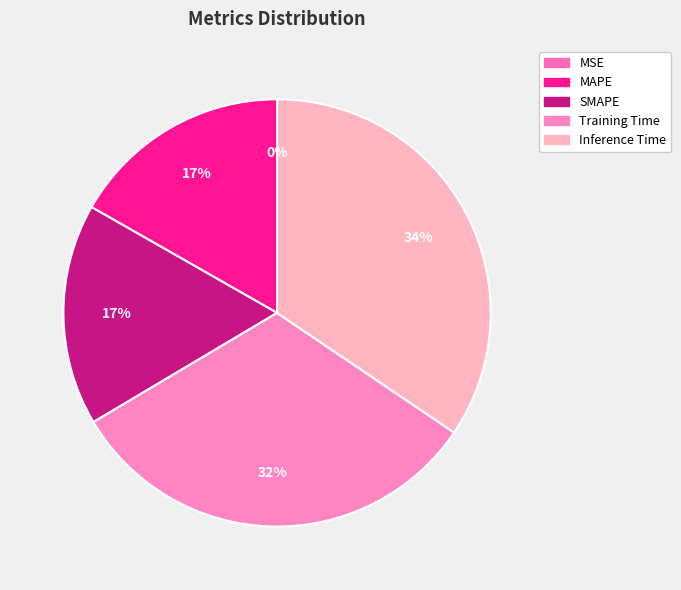

What is the change in value from MSE to Inference Time?

+0.8